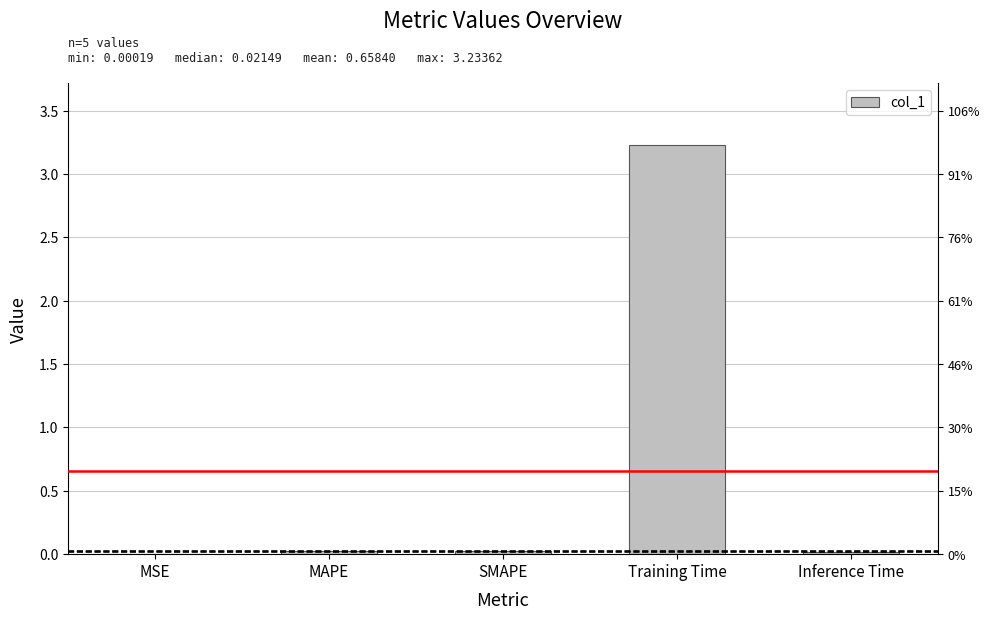

Are the bars grouped side by side (vs. stacked)?

No